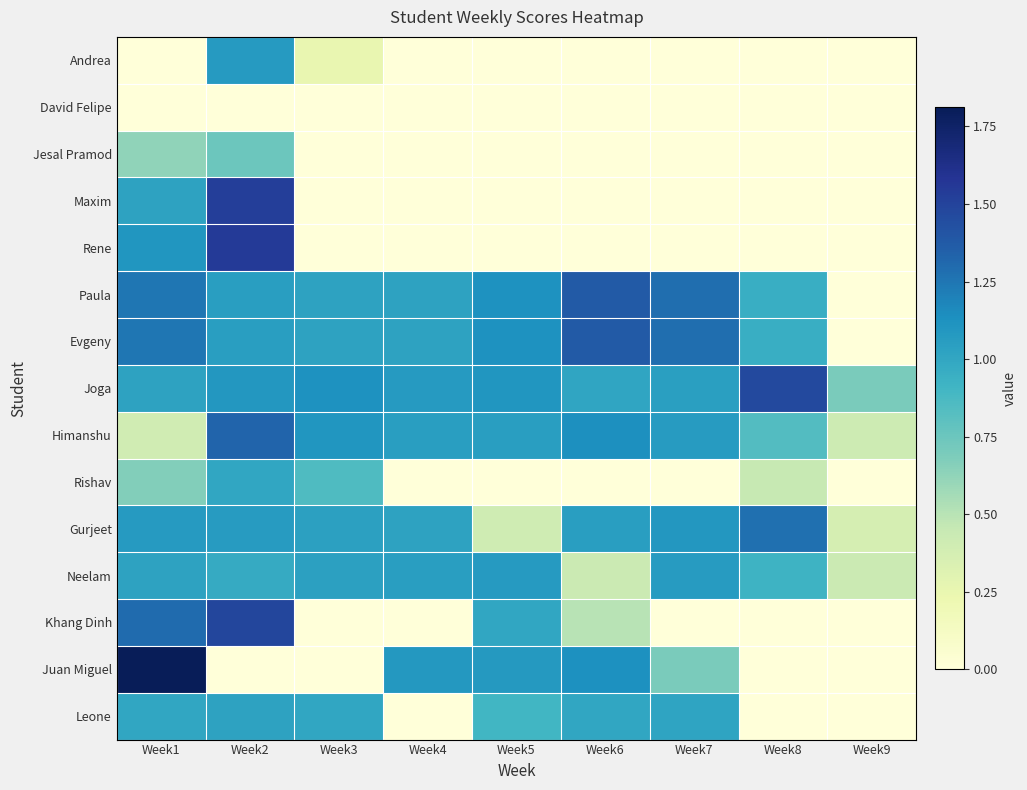

Reading left to right, transcribe all the data shown in this chart.

Andrea: Week1=0.0	Week2=1.1	Week3=0.2	Week4=0.0	Week5=0.0	Week6=0.0	Week7=0.0	Week8=0.0	Week9=0.0
David Felipe: Week1=0.0	Week2=0.0	Week3=0.0	Week4=0.0	Week5=0.0	Week6=0.0	Week7=0.0	Week8=0.0	Week9=0.0
Jesal Pramod: Week1=0.6	Week2=0.8	Week3=0.0	Week4=0.0	Week5=0.0	Week6=0.0	Week7=0.0	Week8=0.0	Week9=0.0
Maxim: Week1=1.0	Week2=1.5	Week3=0.0	Week4=0.0	Week5=0.0	Week6=0.0	Week7=0.0	Week8=0.0	Week9=0.0
Rene: Week1=1.1	Week2=1.6	Week3=0.0	Week4=0.0	Week5=0.0	Week6=0.0	Week7=0.0	Week8=0.0	Week9=0.0
Paula: Week1=1.2	Week2=1.1	Week3=1.0	Week4=1.0	Week5=1.1	Week6=1.4	Week7=1.3	Week8=0.9	Week9=0.0
Evgeny: Week1=1.2	Week2=1.1	Week3=1.0	Week4=1.0	Week5=1.1	Week6=1.4	Week7=1.3	Week8=0.9	Week9=0.0
Joga: Week1=1.0	Week2=1.1	Week3=1.1	Week4=1.1	Week5=1.1	Week6=1.0	Week7=1.0	Week8=1.5	Week9=0.7
Himanshu: Week1=0.4	Week2=1.3	Week3=1.1	Week4=1.1	Week5=1.0	Week6=1.1	Week7=1.1	Week8=0.8	Week9=0.4
Rishav: Week1=0.7	Week2=1.0	Week3=0.8	Week4=0.0	Week5=0.0	Week6=0.0	Week7=0.0	Week8=0.5	Week9=0.0
Gurjeet: Week1=1.1	Week2=1.1	Week3=1.0	Week4=1.0	Week5=0.4	Week6=1.1	Week7=1.1	Week8=1.3	Week9=0.4
Neelam: Week1=1.0	Week2=1.0	Week3=1.0	Week4=1.1	Week5=1.1	Week6=0.4	Week7=1.1	Week8=0.9	Week9=0.4
Khang Dinh: Week1=1.3	Week2=1.5	Week3=0.0	Week4=0.0	Week5=1.0	Week6=0.5	Week7=0.0	Week8=0.0	Week9=0.0
Juan Miguel: Week1=1.8	Week2=0.0	Week3=0.0	Week4=1.1	Week5=1.1	Week6=1.1	Week7=0.7	Week8=0.0	Week9=0.0
Leone: Week1=1.0	Week2=1.0	Week3=1.0	Week4=0.0	Week5=0.9	Week6=1.0	Week7=1.0	Week8=0.0	Week9=0.0